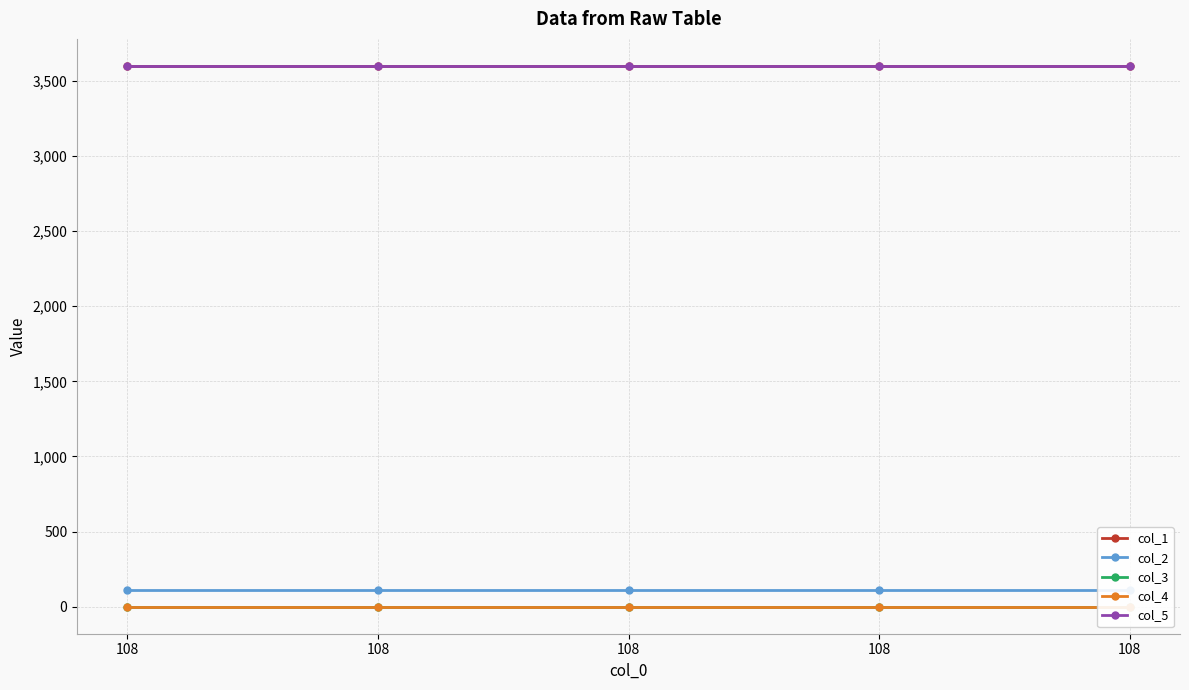

What is the spread (max minus min) of values at 108?

3600.1